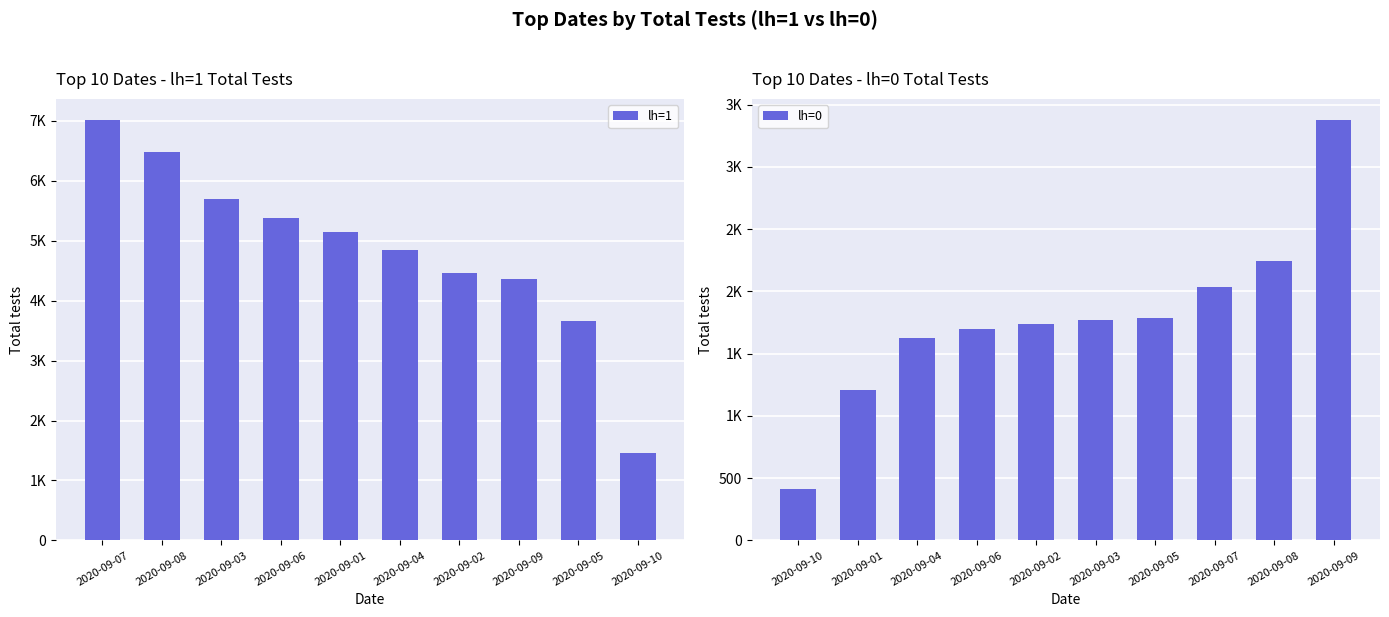

Between 2020-09-08 and 2020-09-01, which series saw the biggest shift?

lh=1